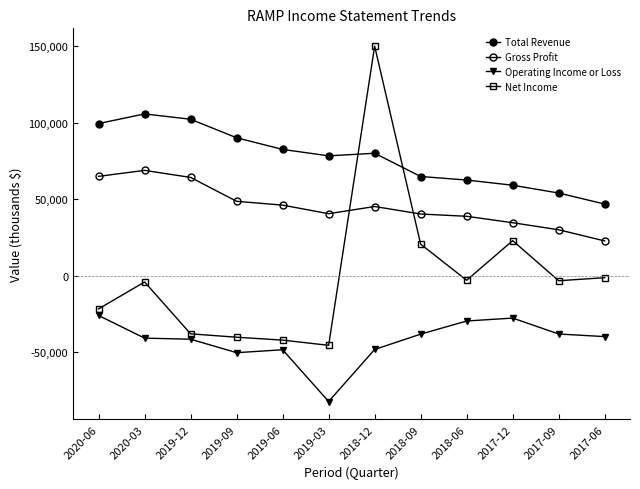

Where is the first local maximum for Operating Income or Loss?

2019-06